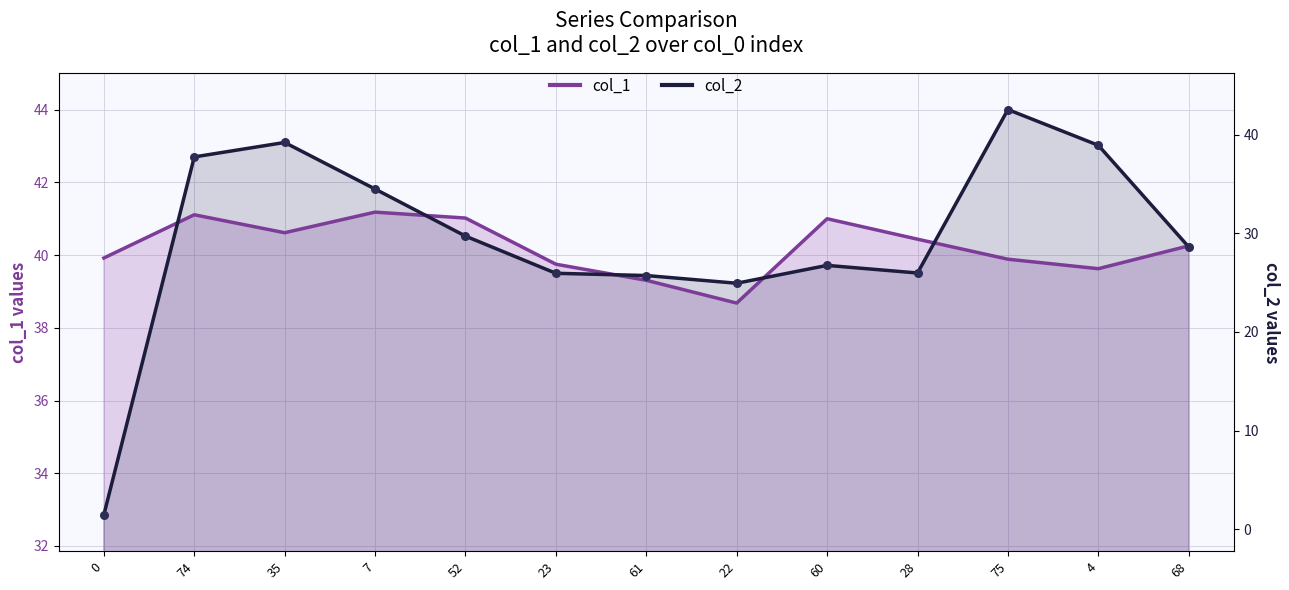

Which series contains the highest Y value?

col_2